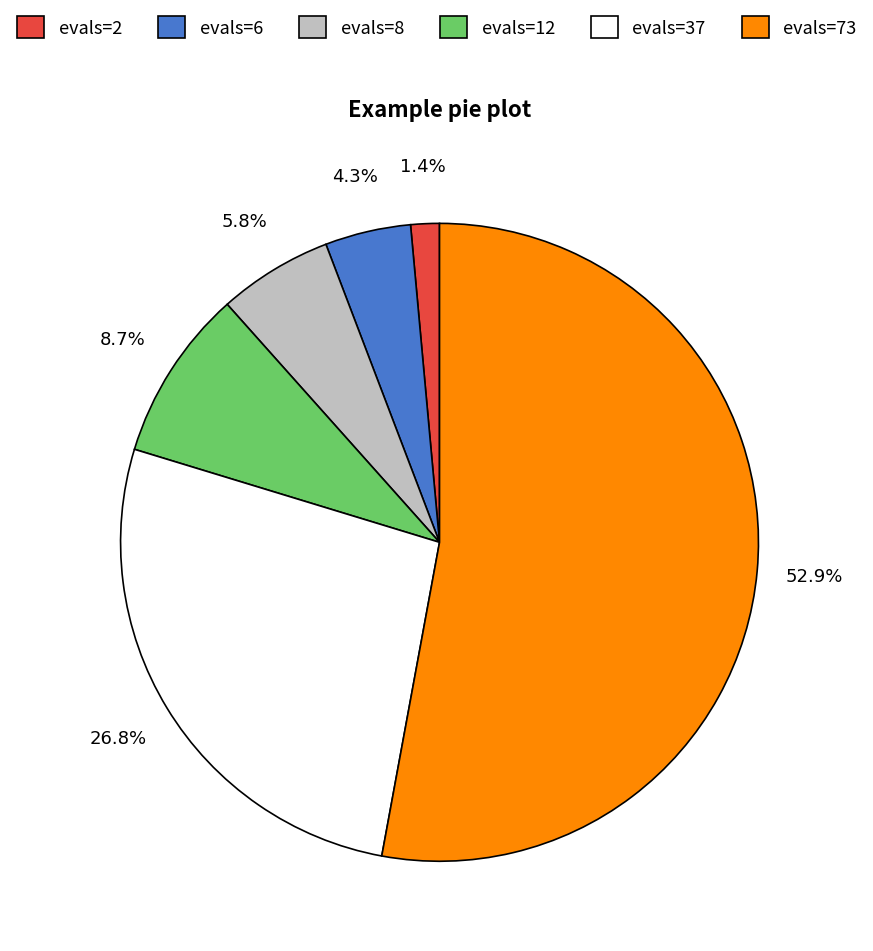

Between evals=2 and evals=12, which is larger?

evals=12